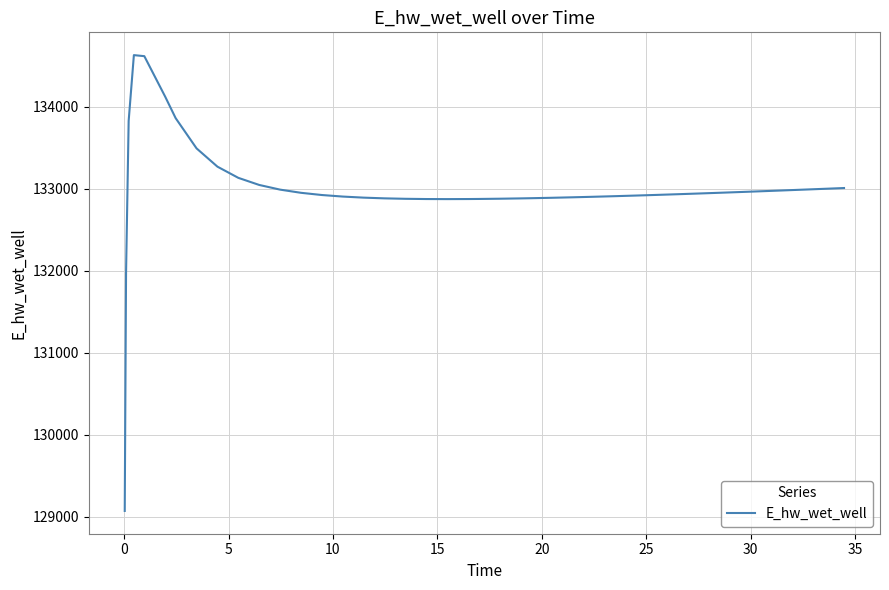

What is the maximum value shown in the chart?

134628.0